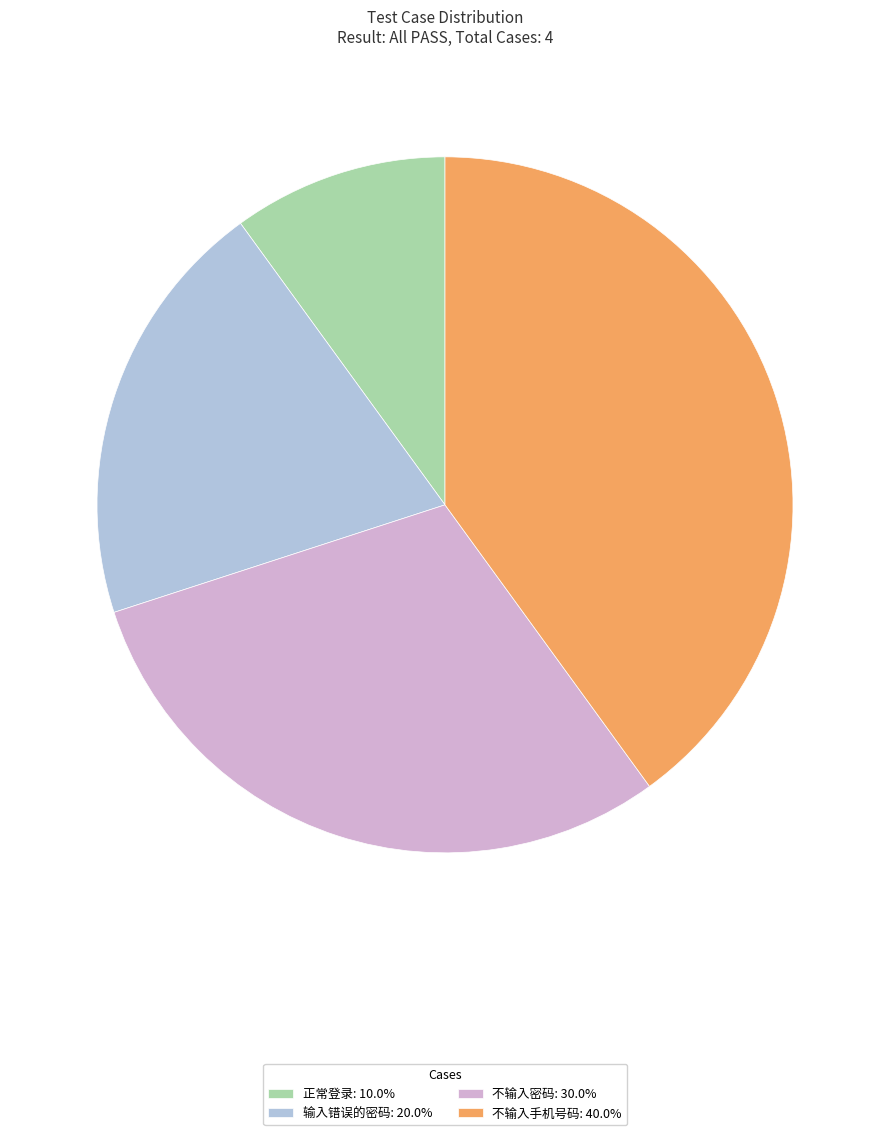

Combined, do 正常登录: 10.0% and 不输入密码: 30.0% account for over 50%?

No